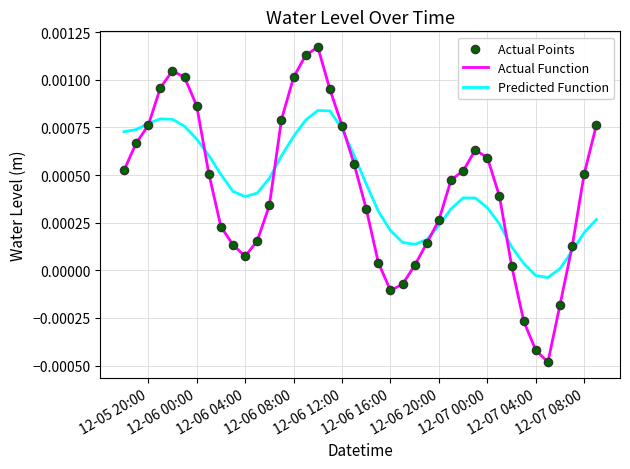

Which series has the largest range (max minus min)?

Actual Function